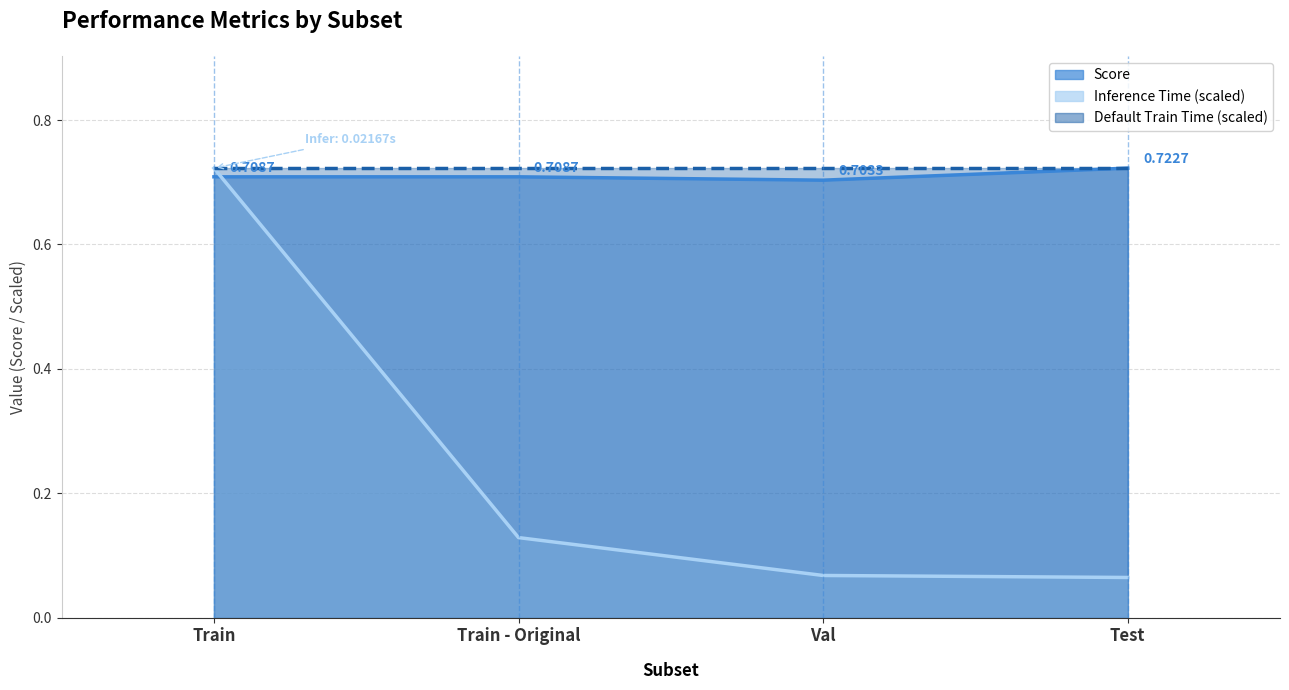

Is it true that Score equals 1.1 at Val?

False